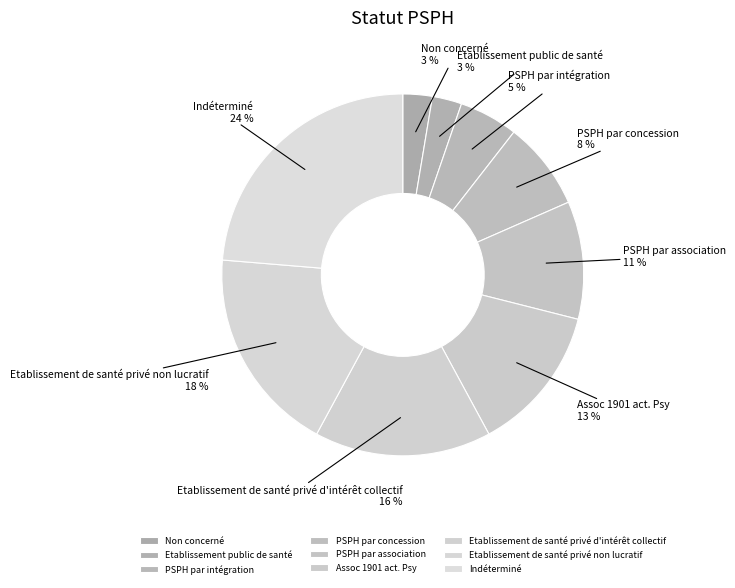

Does PSPH par concession account for over 50% of the chart?

No